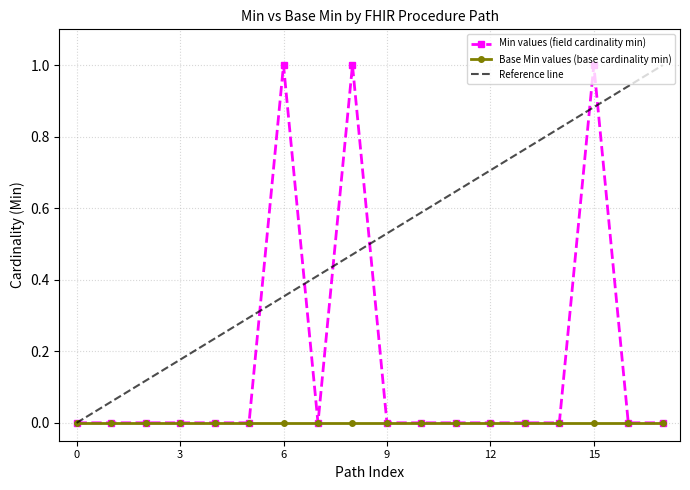

Reading right to left, transcribe all the data shown in this chart.

0	0	1	0	0	0	0	0	0	1	0	1	0	0	0	0	0	0